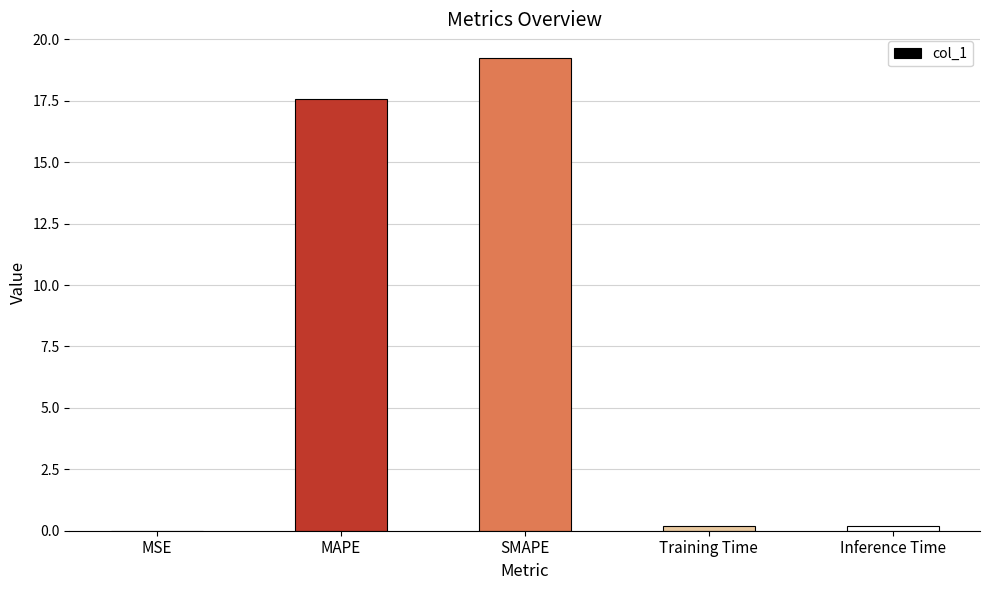

Which category has the highest value across all series?

SMAPE